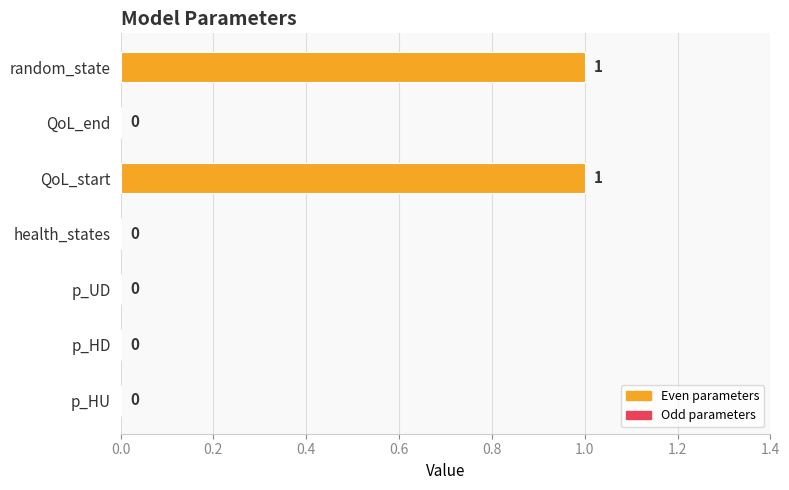

True or false: the data shows 1 at QoL_start.

True